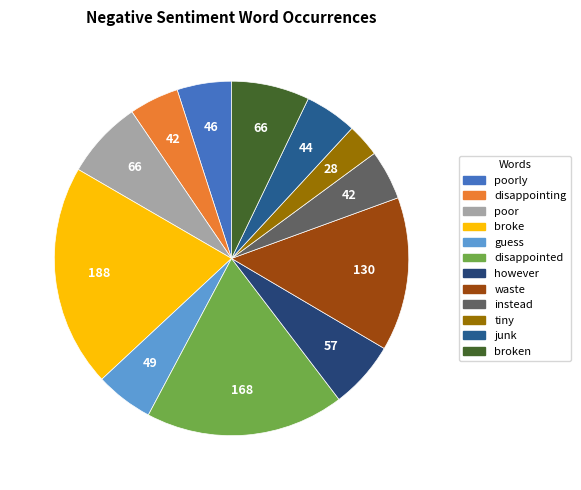

Which category has the smallest portion of the pie?

tiny